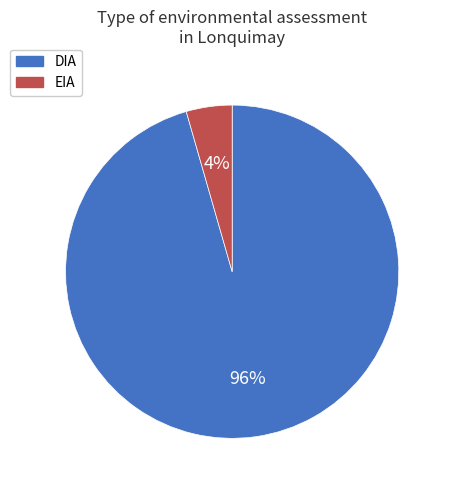

Is the sum of DIA and EIA greater than half?

Yes